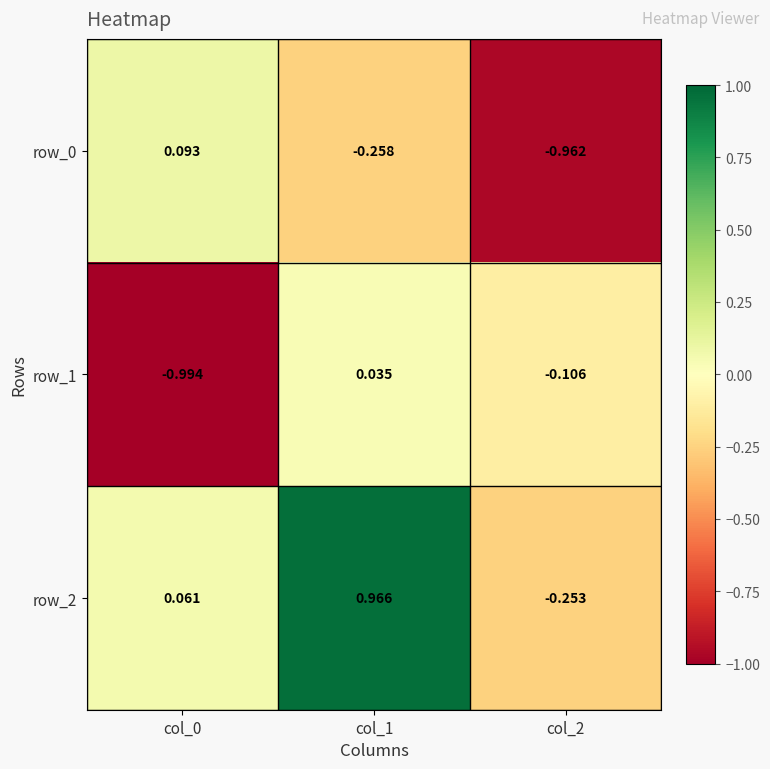

At how many categories does at least one series exceed 0?

2